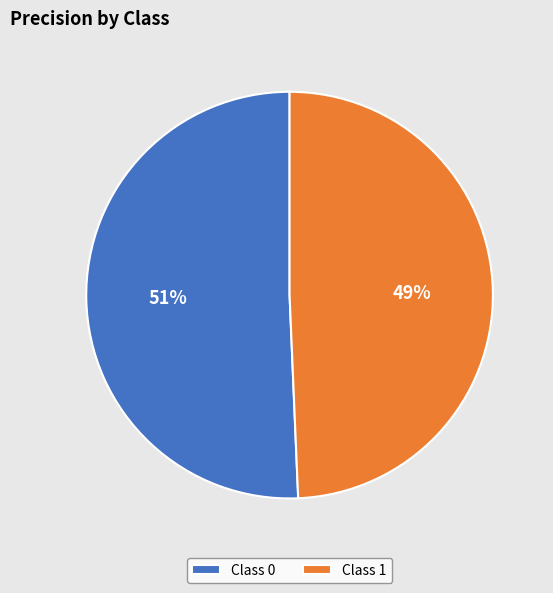

True or false: Class 0 accounts for 51% of the total.

True